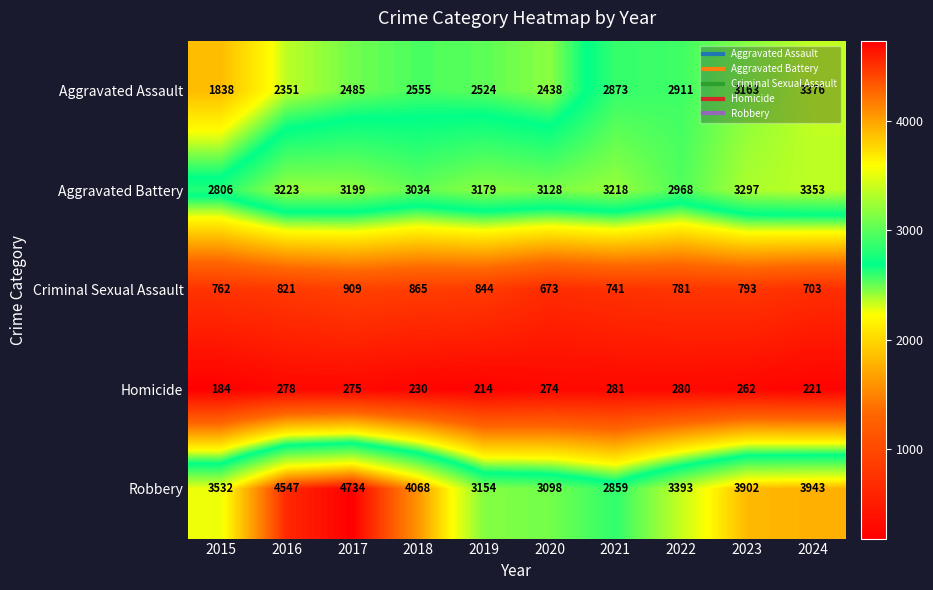

What is the sum of all Criminal Sexual Assault values?

7892